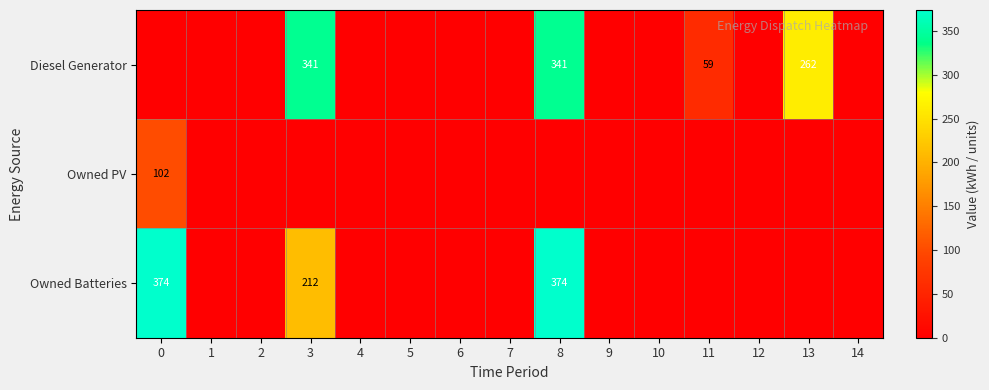

How many categories are shown in the chart?

15